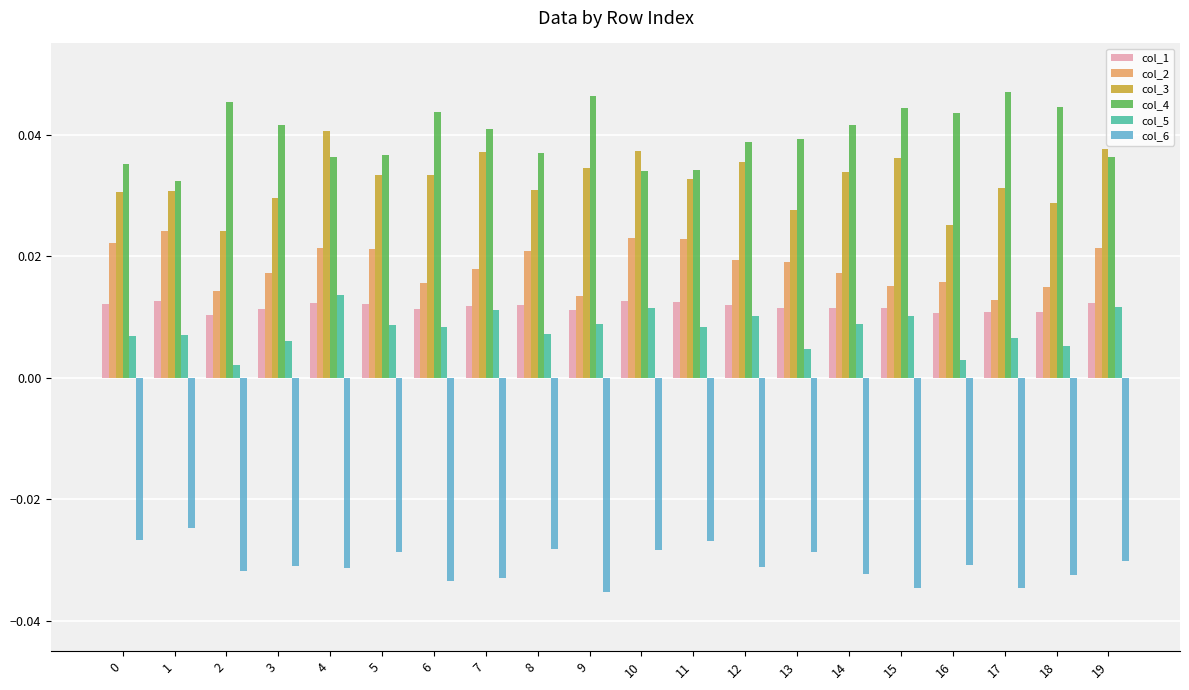

Which series has the largest total across all categories?

col_4